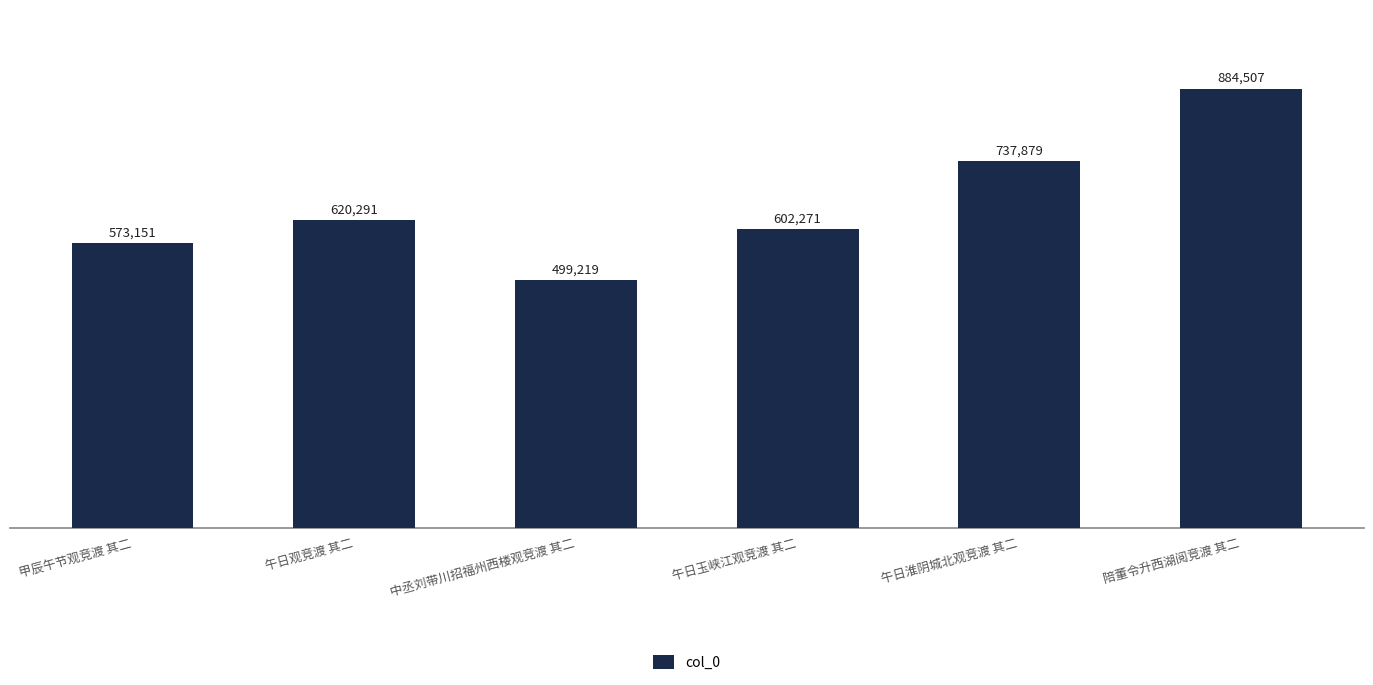

What is the minimum value shown in the chart?

499219